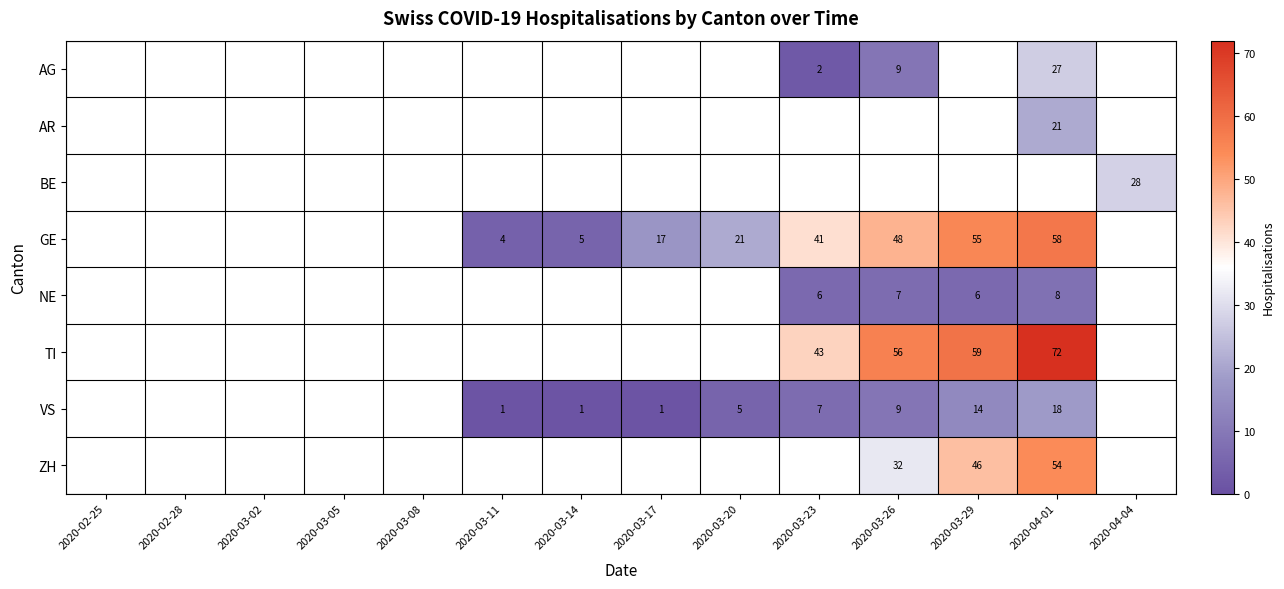

What is the smallest value displayed?

1.0